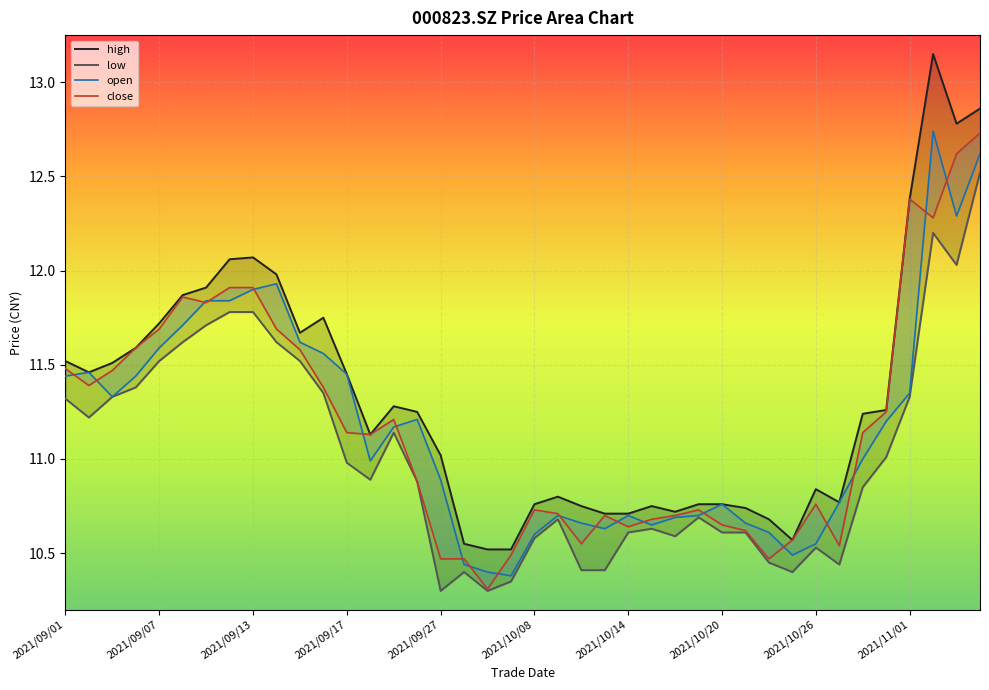

What are all the series names shown in the legend?

high, low, open, close